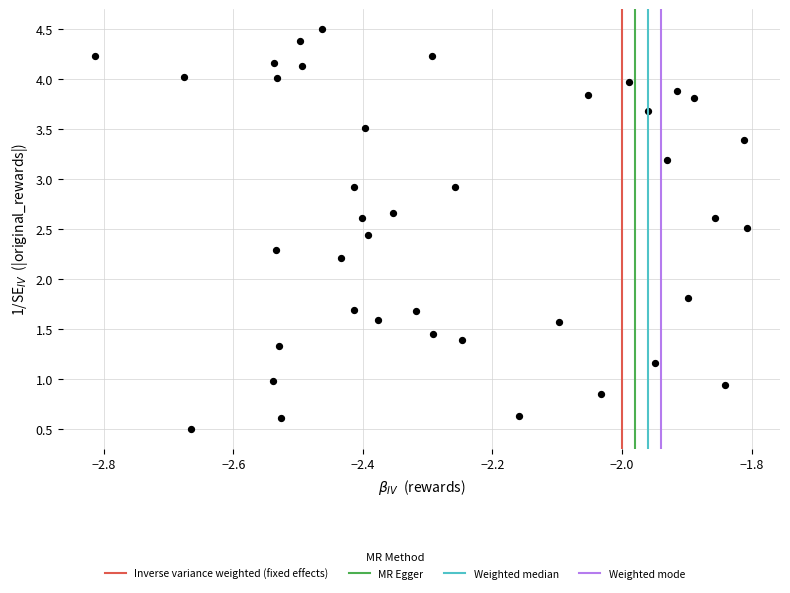

What is the range of Y values (max minus min)?

4.0